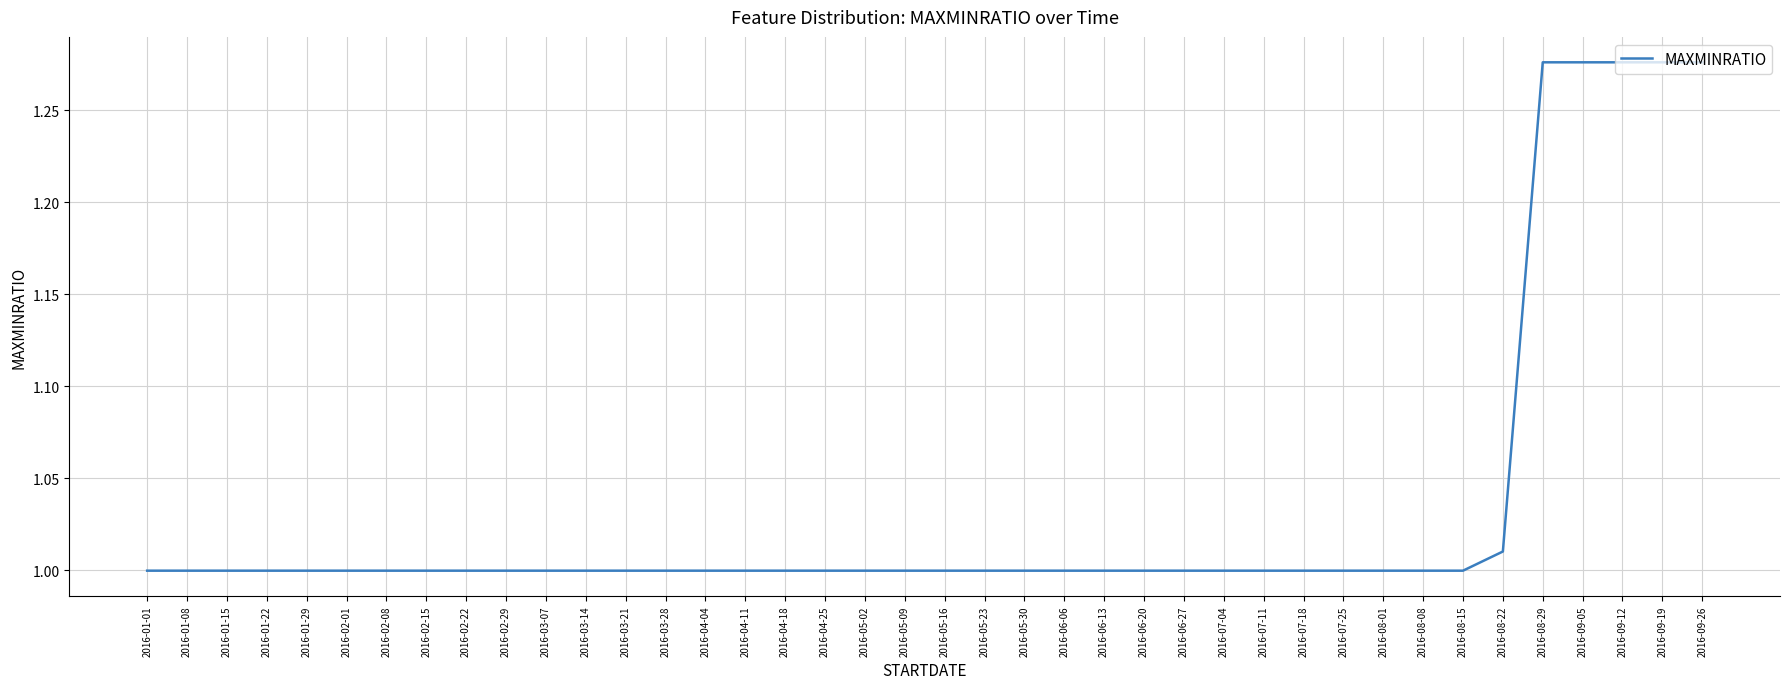

The chart shows a value of 0.4 at 2016-03-28. True or false?

False